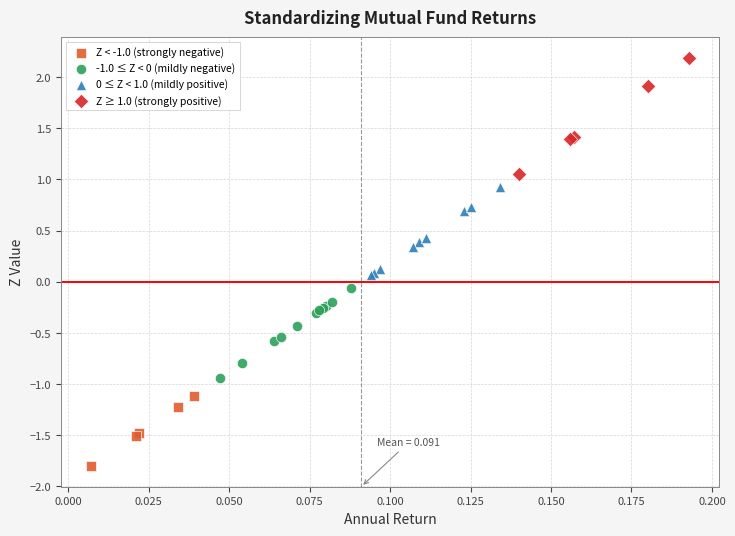

What are all the series names shown in the legend?

Z < -1.0 (strongly negative), -1.0 ≤ Z < 0 (mildly negative), 0 ≤ Z < 1.0 (mildly positive), Z ≥ 1.0 (strongly positive)